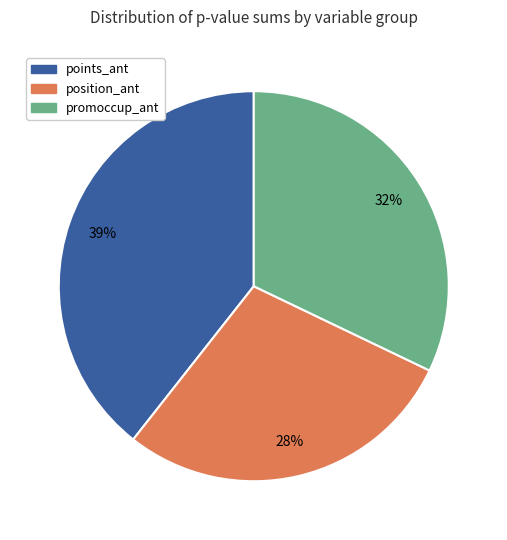

Rank the categories by value from highest to lowest.

points_ant, promoccup_ant, position_ant